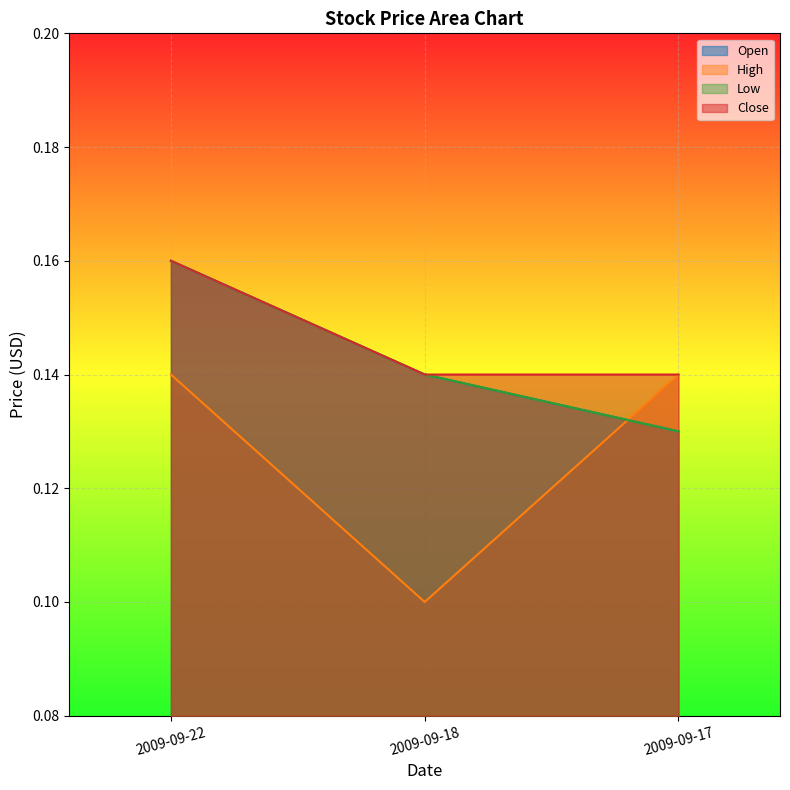

Does the chart display data point markers on the line(s)?

No